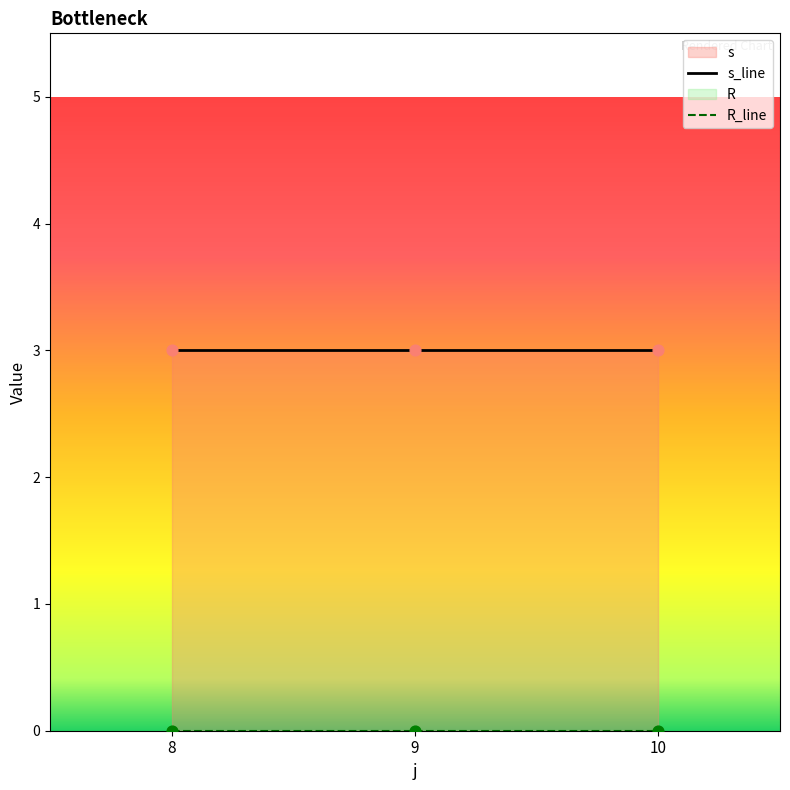

Which series has the largest total across all categories?

s_line